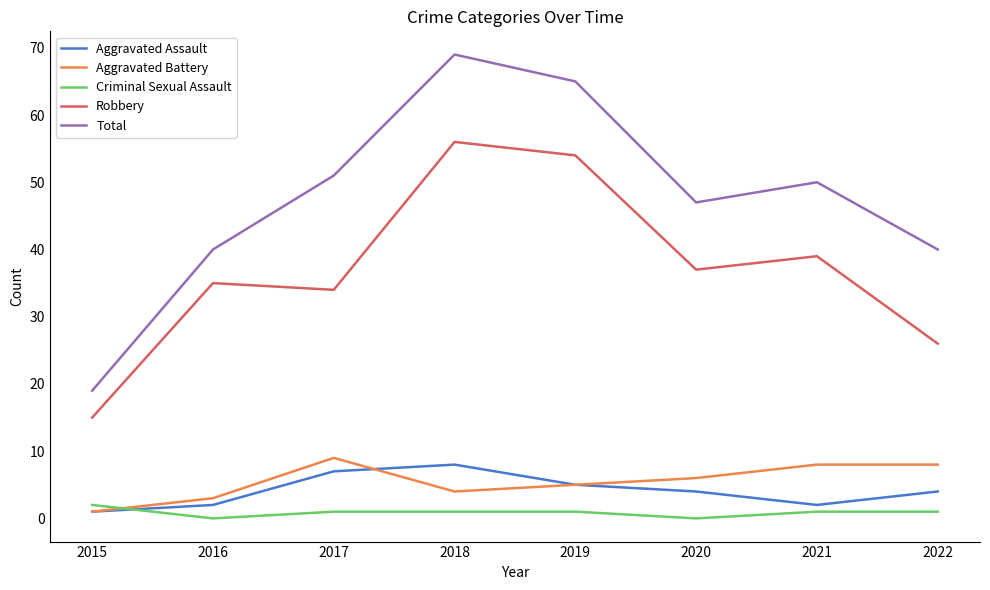

Which category has the lowest value in the Aggravated Assault series?

2015